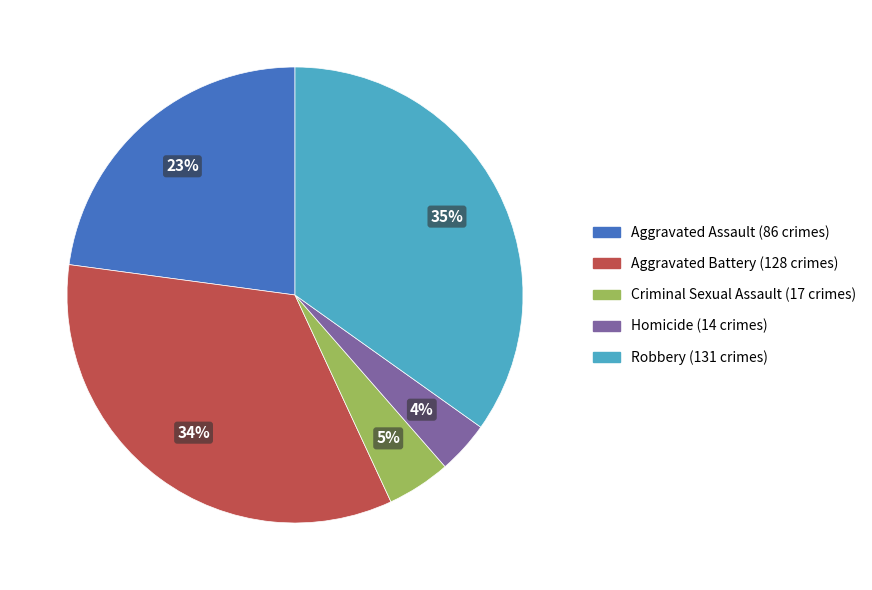

What percentage is the Homicide slice, to the nearest percent?

4%